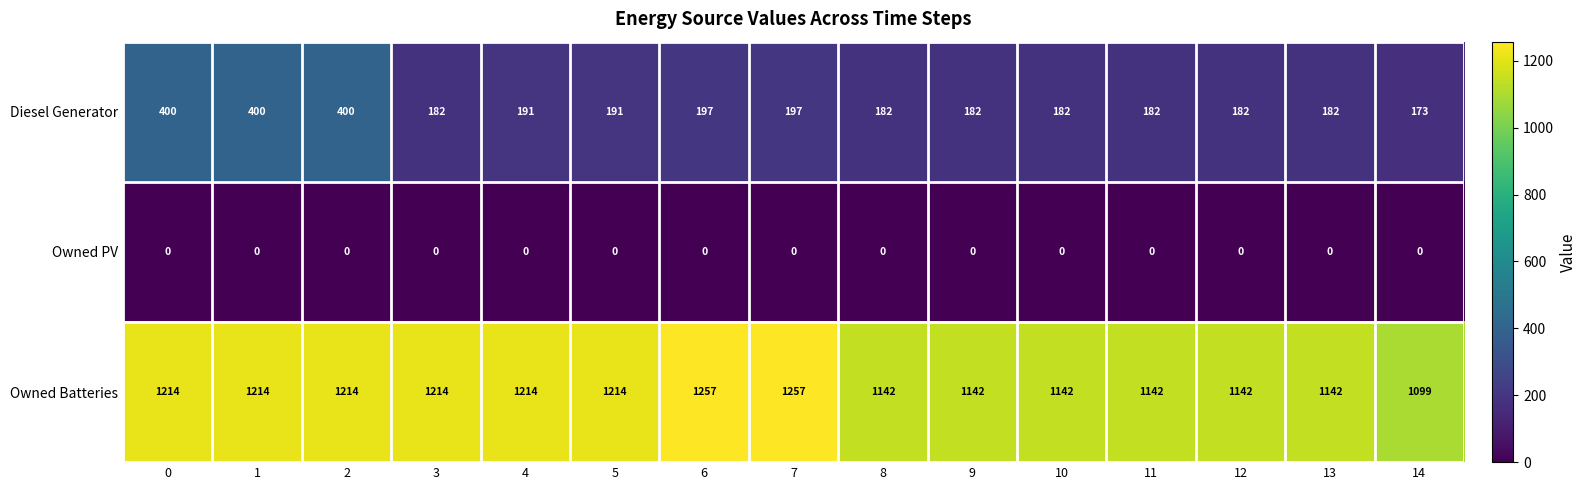

True or false: Diesel Generator has a value of 197 at 7.

True